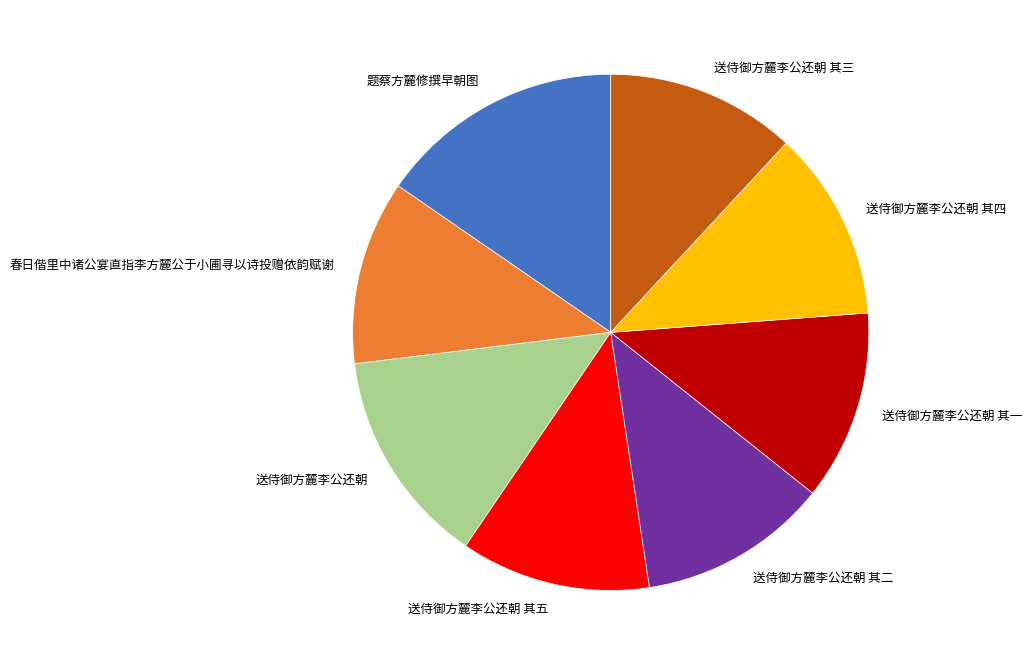

Which slice is the largest?

题蔡方麓修撰早朝图